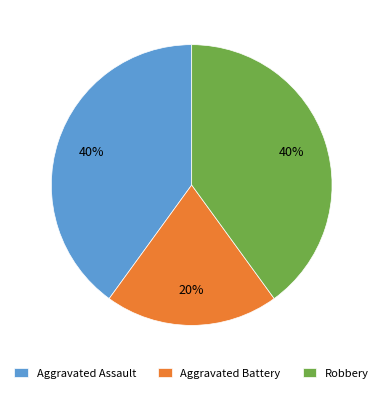

What percentage is the Aggravated Assault slice, to the nearest percent?

40%